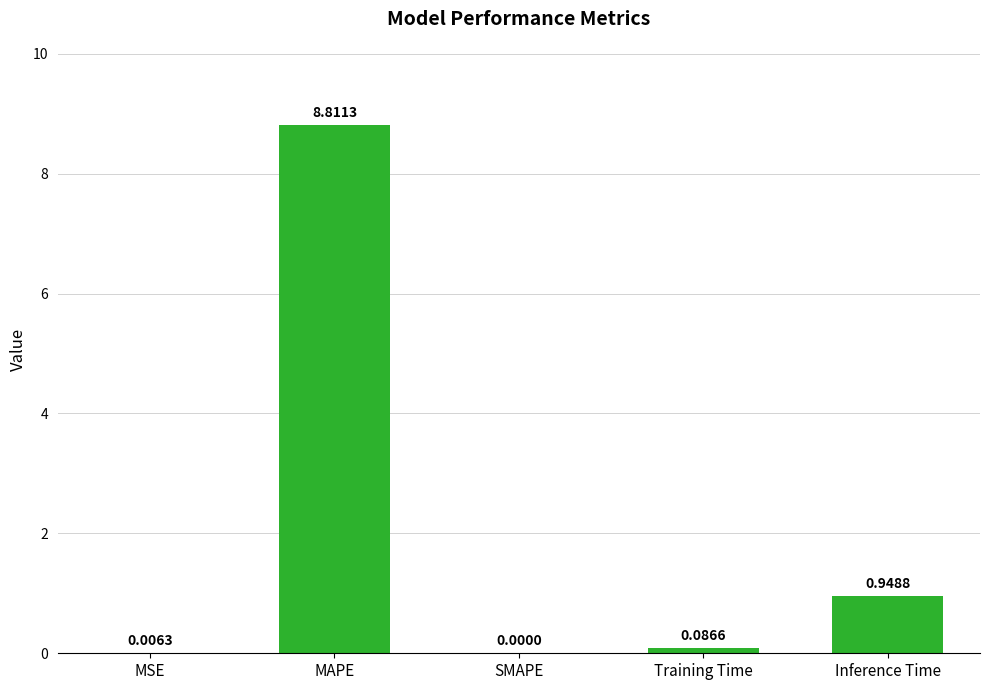

Where is the data nearest to the value 4?

Inference Time